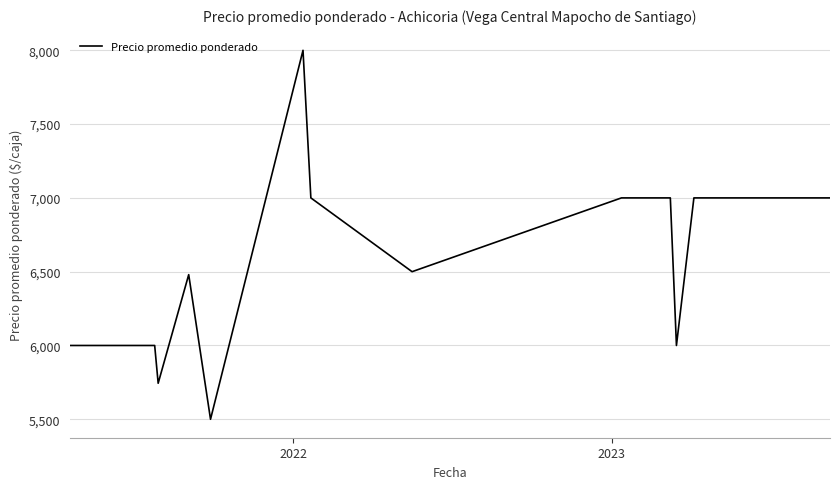

How many lines are shown in the chart?

1